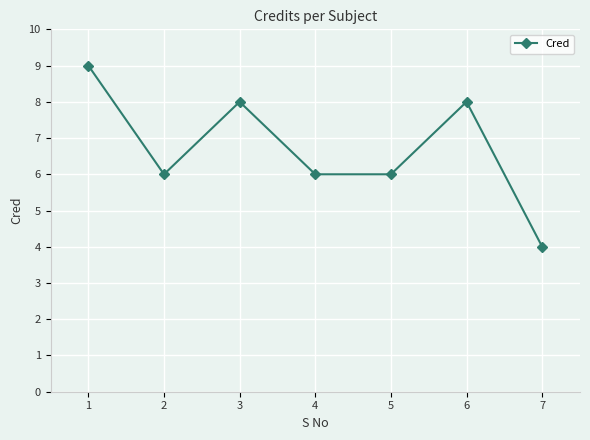

What is the maximum value shown in the chart?

9